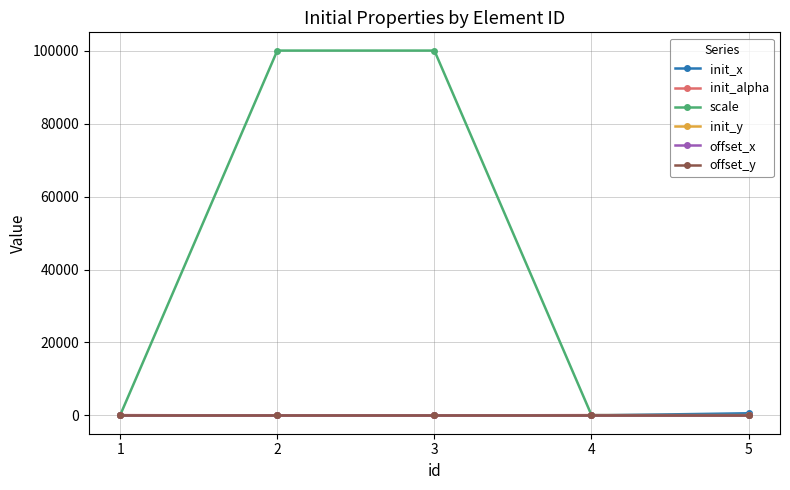

At 1, list the series in order from smallest to largest.

init_x, init_y, offset_x, offset_y, init_alpha, scale